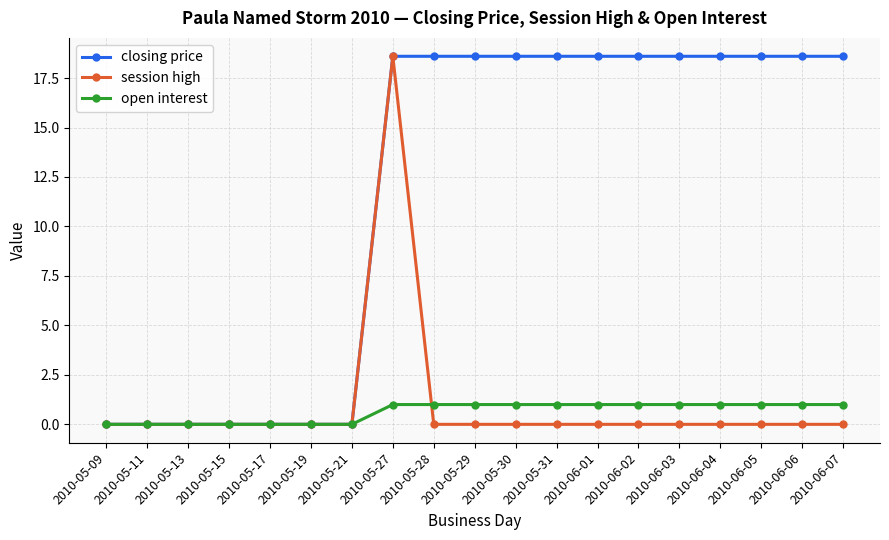

The value of closing price at 2010-06-06 is 33.4. True or false?

False